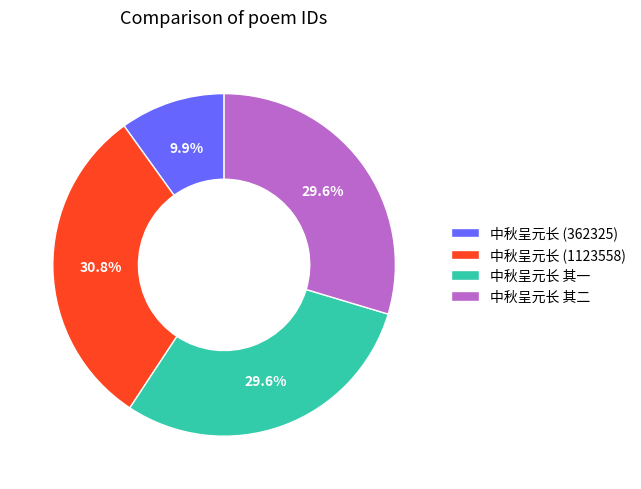

How much of the chart is everything except 中秋呈元长 (1123558)?

69.2%